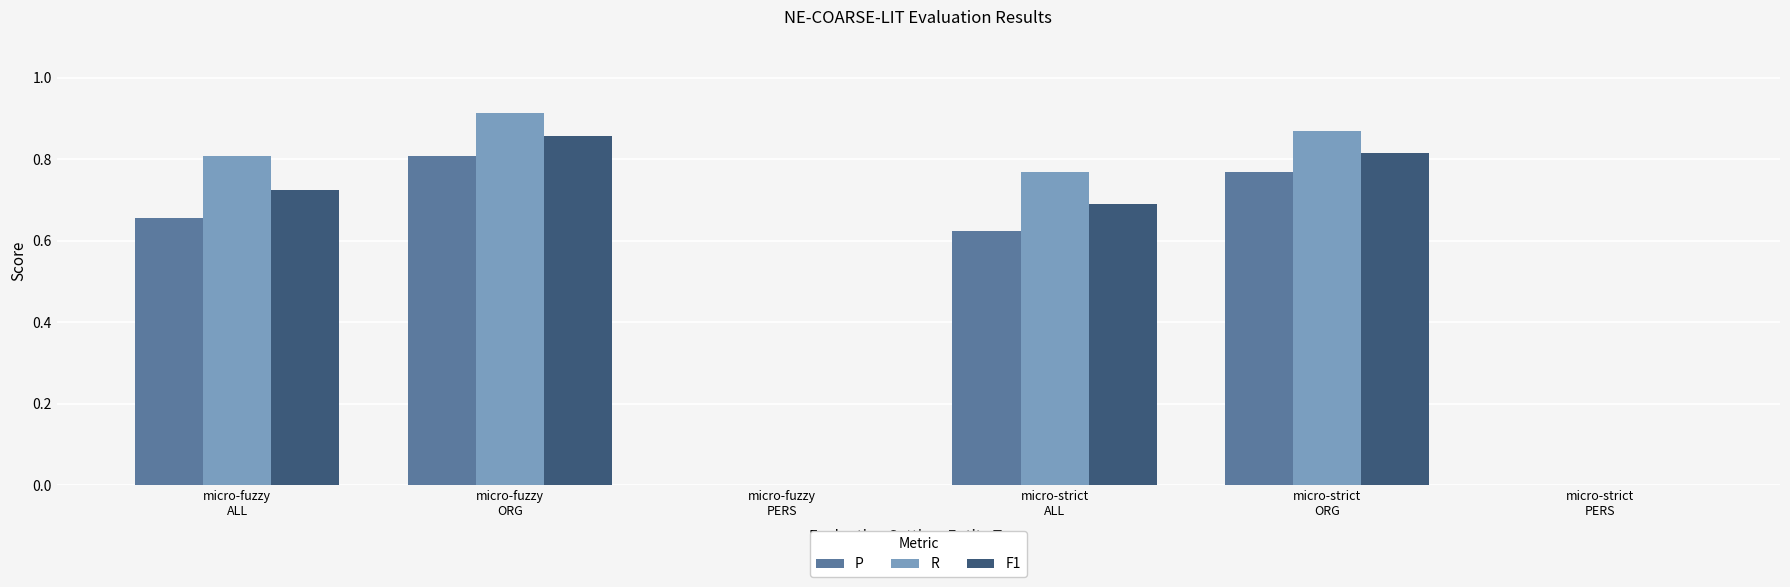

What is the total value across all series at micro-fuzzy
ALL?

2.2